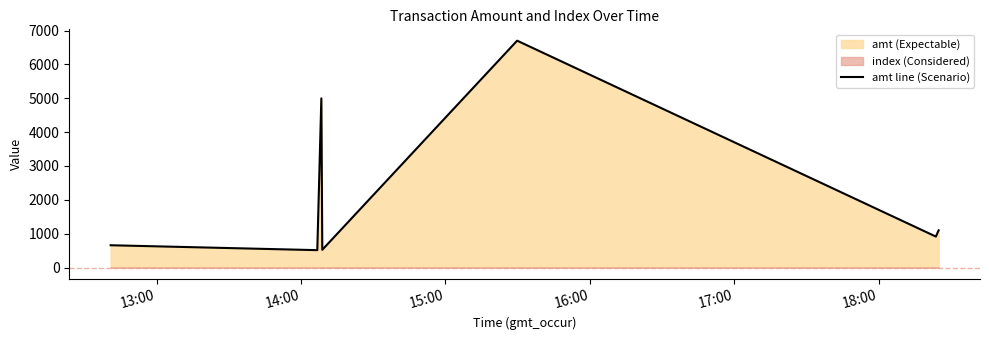

Does the chart have visible grid lines?

No